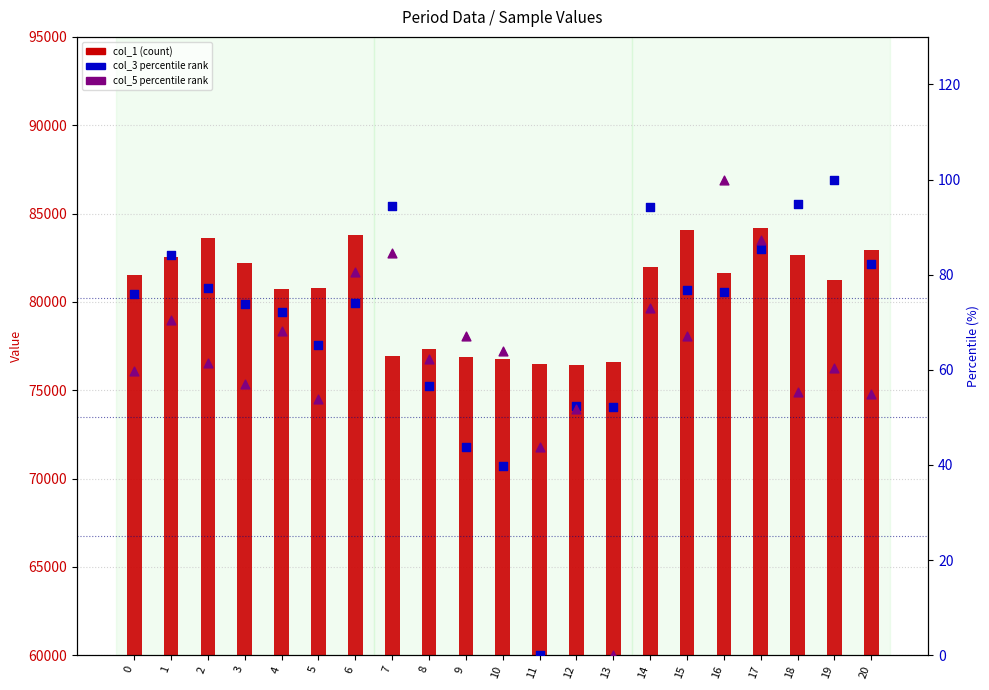

What is the total value across all series at 7?

77111.1